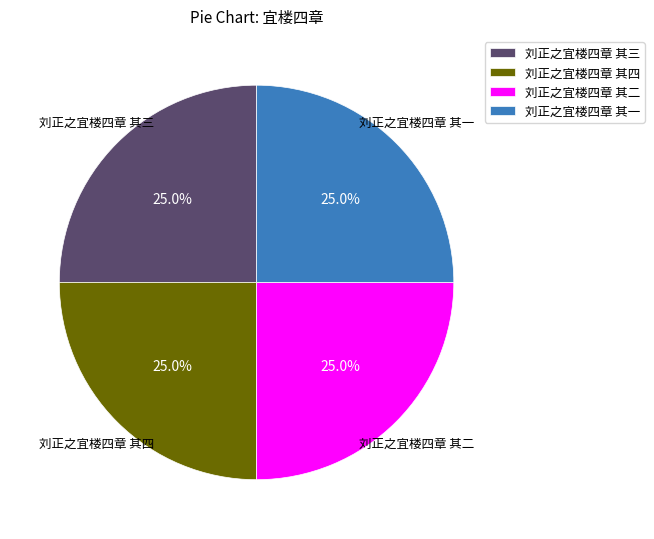

What is the ratio of the value at 刘正之宜楼四章 其四 to the value at 刘正之宜楼四章 其一?

1.0